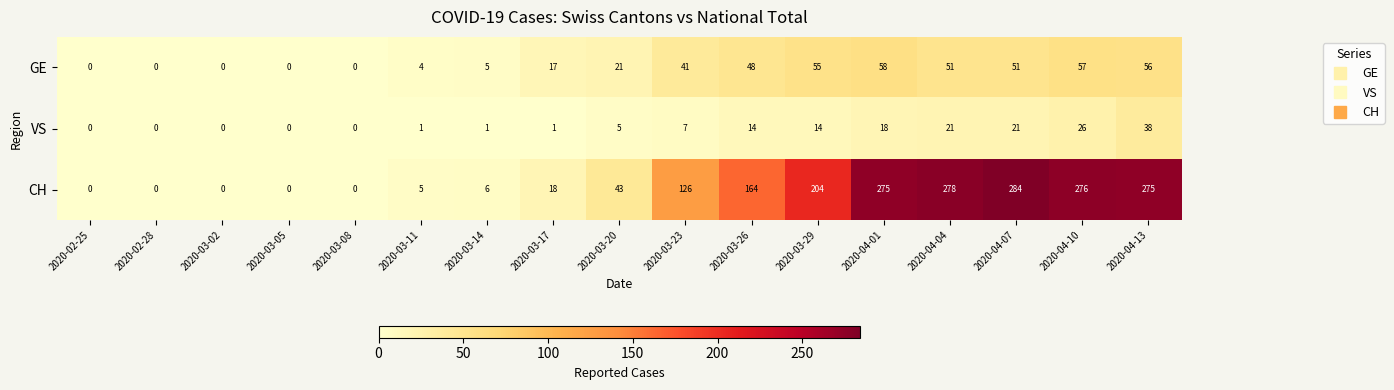

List the series in order of their peak value, lowest first.

VS, GE, CH